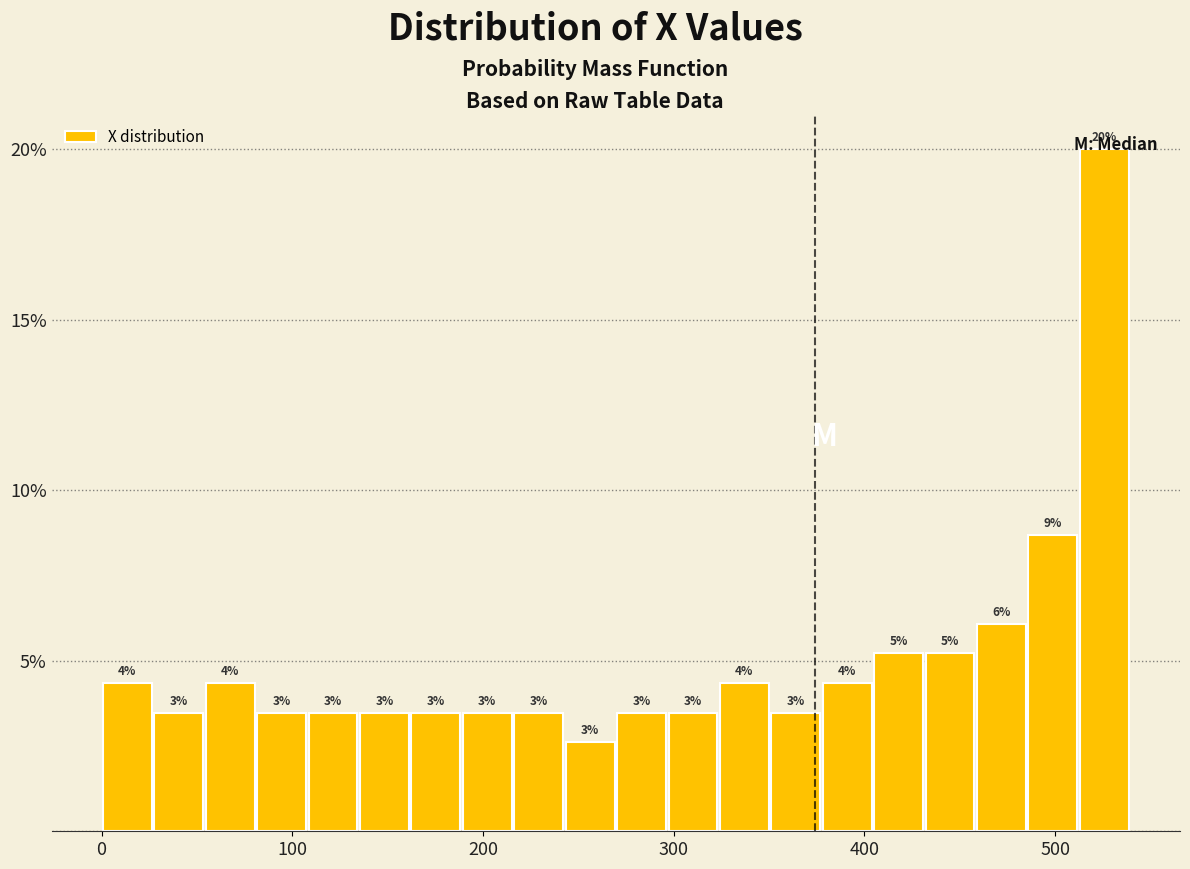

Read against the x-axis, roughly where is the centre of the tallest bar?

530